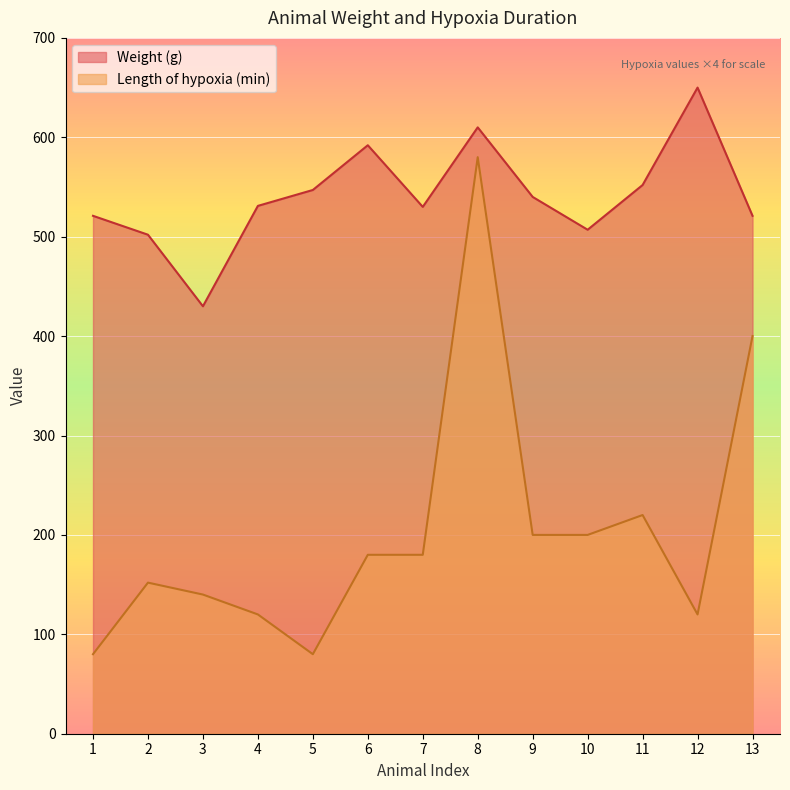

Reading right to left, what are all the values shown in this chart?

Weight (g): 13=521	12=650	11=552	10=507	9=540	8=610	7=530	6=592	5=547	4=531	3=430	2=502	1=521
Length of hypoxia (min): 13=400	12=120	11=220	10=200	9=200	8=580	7=180	6=180	5=80	4=120	3=140	2=152	1=80